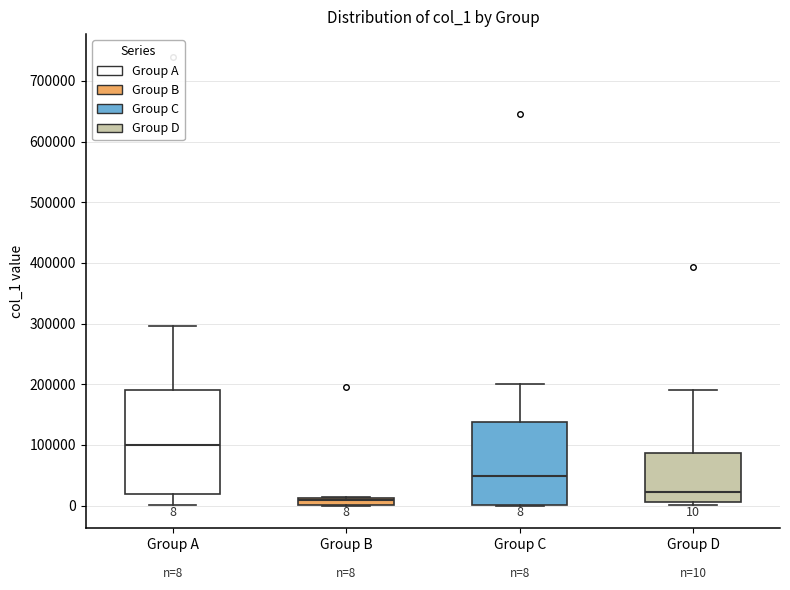

Which box is the tallest, from its lower edge to its upper edge?

Group A